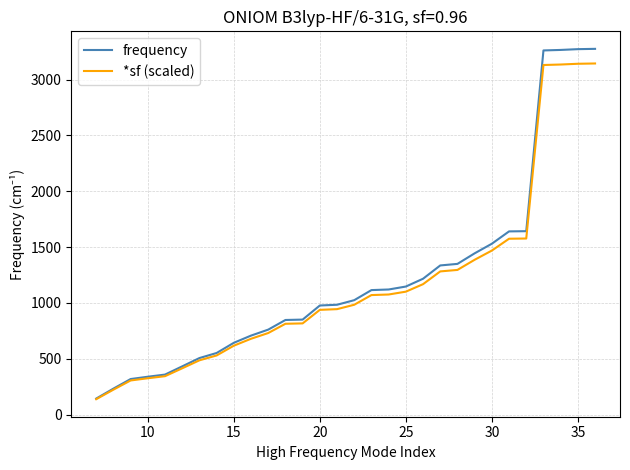

What is the highest value of the *sf (scaled) series?

3143.4